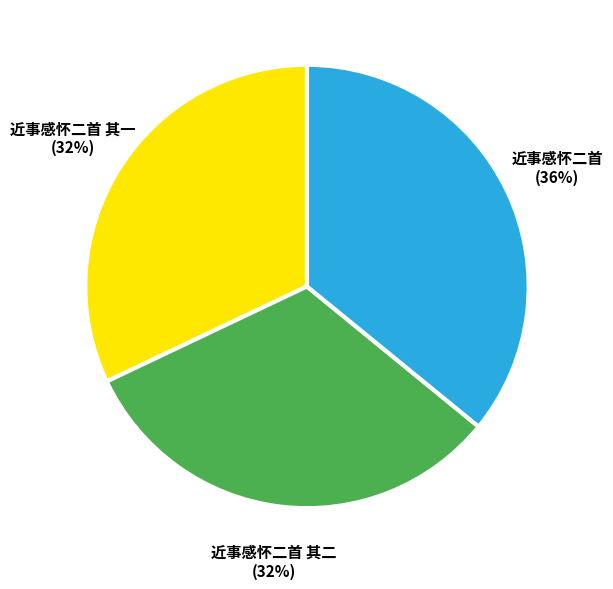

To the nearest percent, what is the combined percentage of 近事感怀二首 其二 and 近事感怀二首 其一?

64%